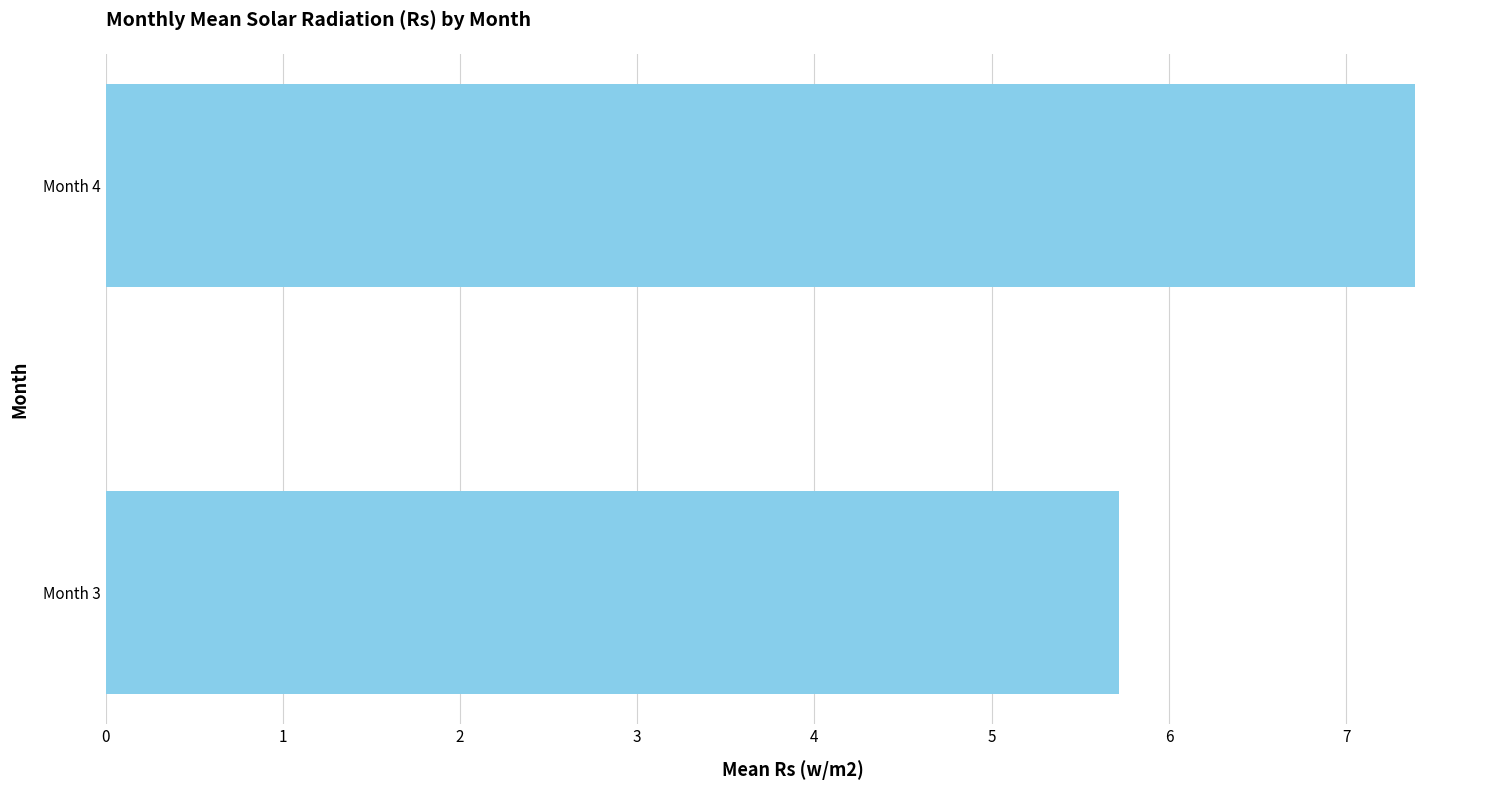

How many values are between 5 and 7?

1